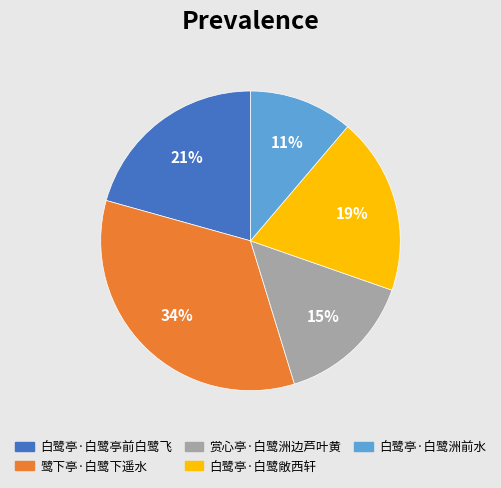

Combined, do 白鹭亭·白鹭亭前白鹭飞 and 鹭下亭·白鹭下遥水 account for over 50%?

Yes